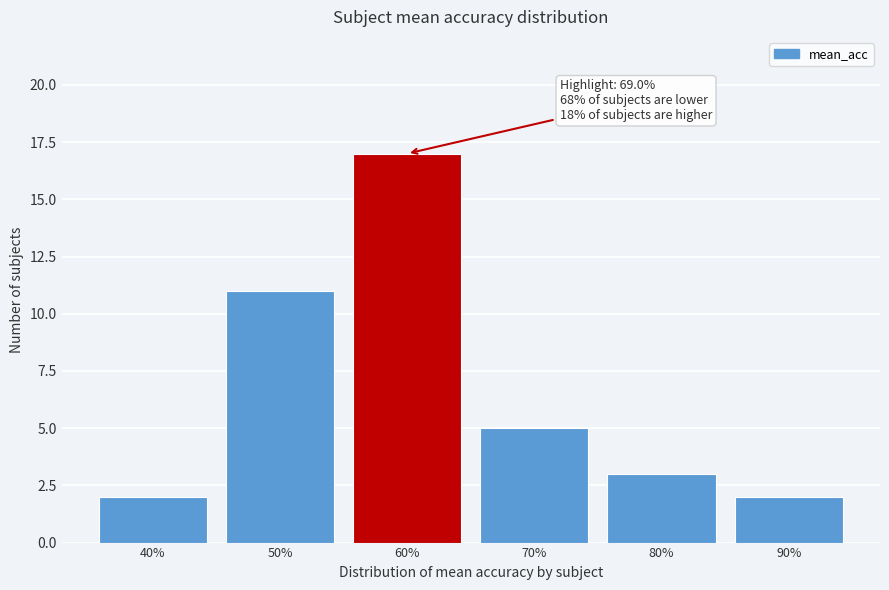

Reading right to left, extract all data points from this chart.

90%=2	80%=3	70%=5	60%=17	50%=11	40%=2